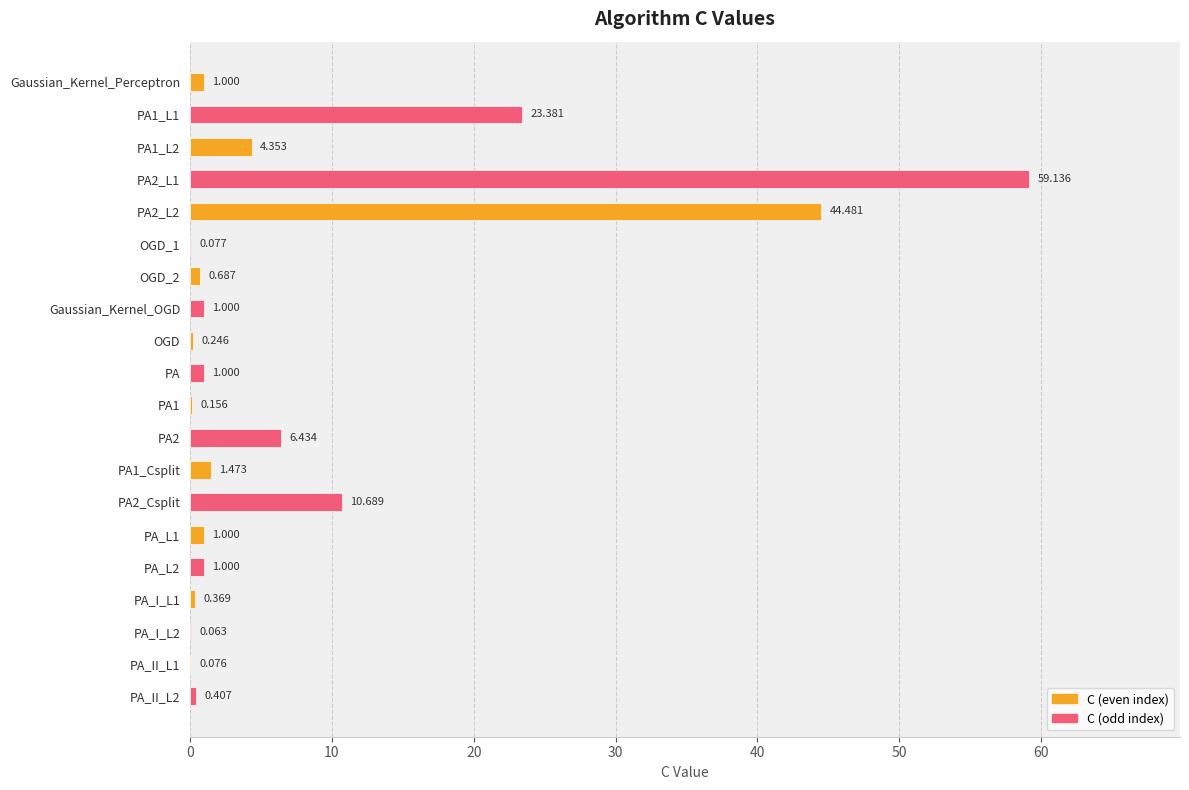

How many distinct data groups are displayed?

1